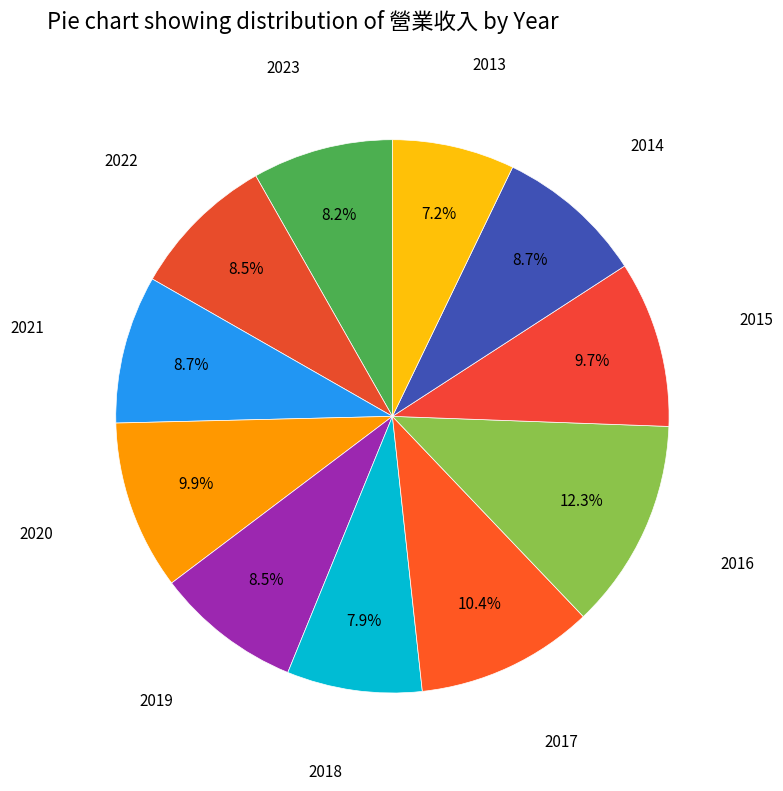

Does 2020 represent more than half of the total?

No